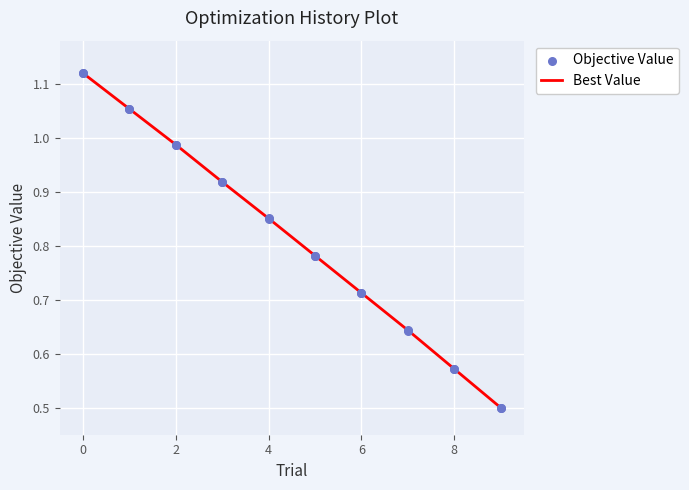

Which series contains the lowest Y value?

Best Value